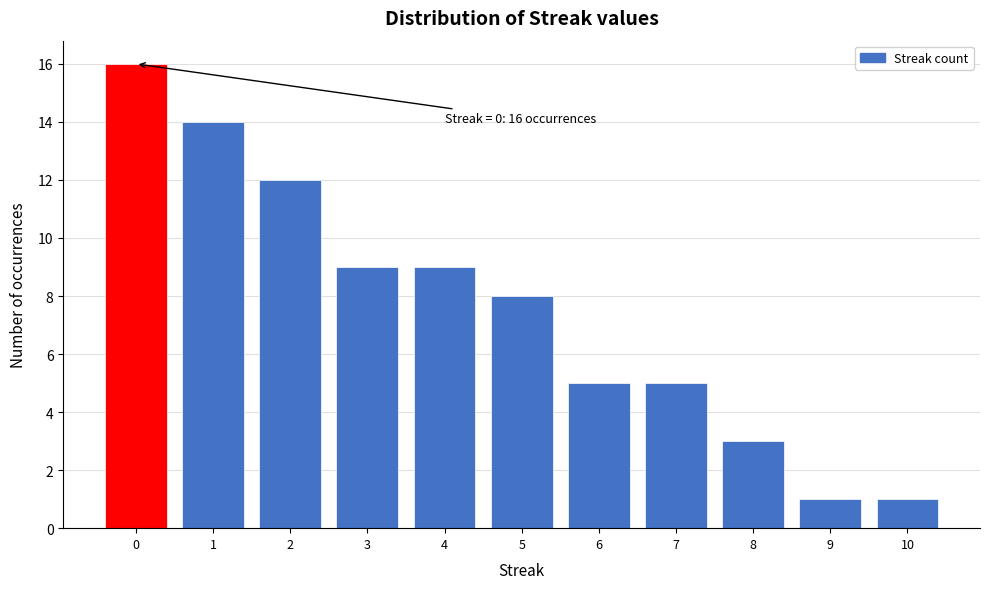

Reading right to left, what are all the values shown in this chart?

10=1	9=1	8=3	7=5	6=5	5=8	4=9	3=9	2=12	1=14	0=16